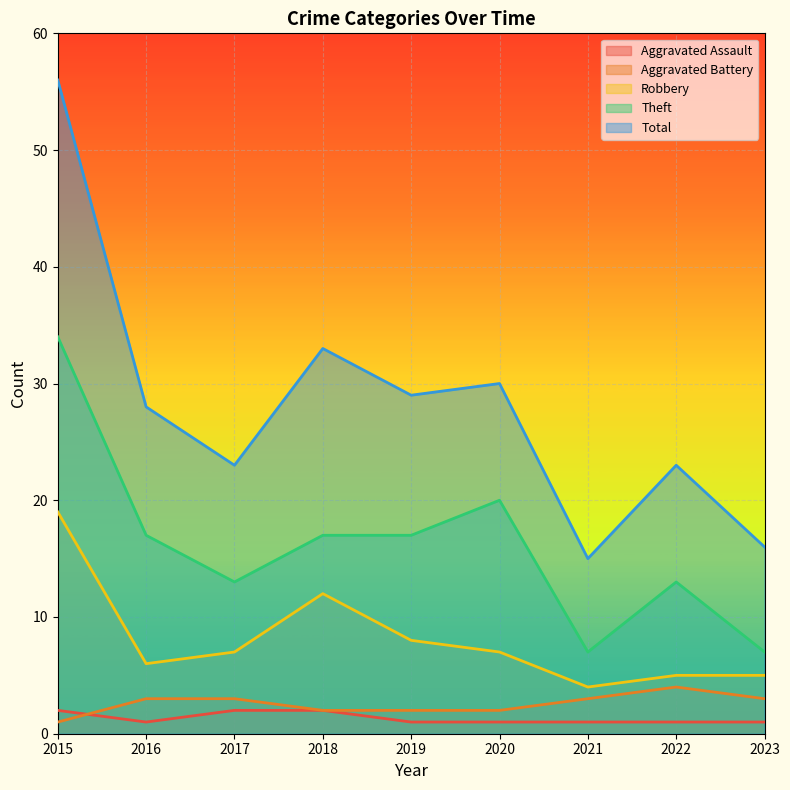

Reading left to right, list all the values displayed in this chart.

Aggravated Assault: 2015=2	2016=1	2017=2	2018=2	2019=1	2020=1	2021=1	2022=1	2023=1
Aggravated Battery: 2015=1	2016=3	2017=3	2018=2	2019=2	2020=2	2021=3	2022=4	2023=3
Robbery: 2015=19	2016=6	2017=7	2018=12	2019=8	2020=7	2021=4	2022=5	2023=5
Theft: 2015=34	2016=17	2017=13	2018=17	2019=17	2020=20	2021=7	2022=13	2023=7
Total: 2015=56	2016=28	2017=23	2018=33	2019=29	2020=30	2021=15	2022=23	2023=16